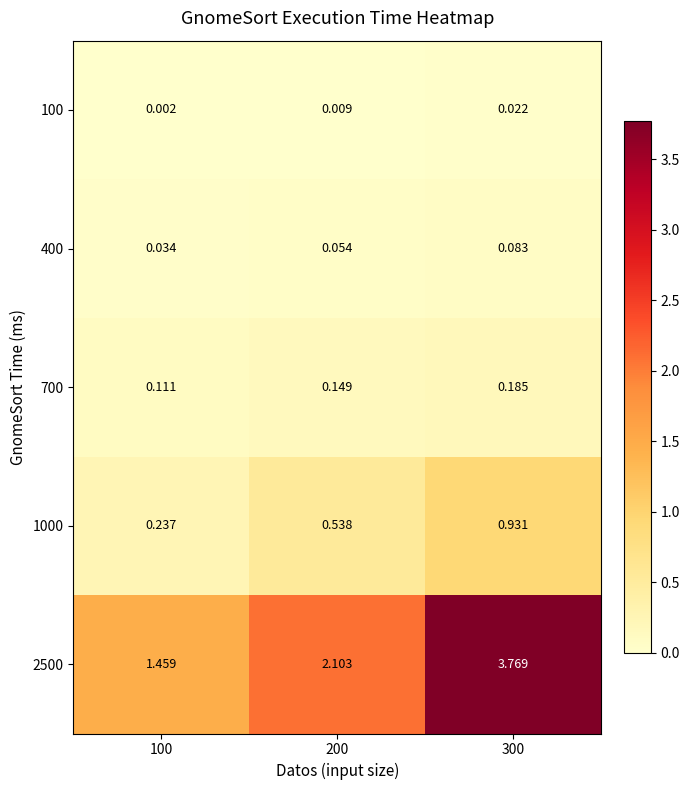

At 300, list the series in order from largest to smallest.

2500, 1000, 700, 400, 100